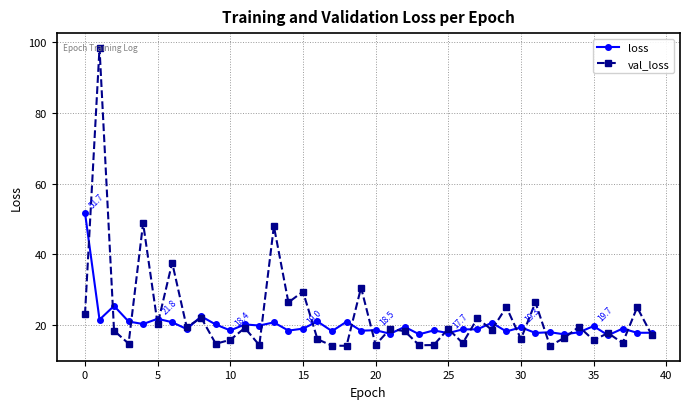

Does the chart have visible grid lines?

Yes